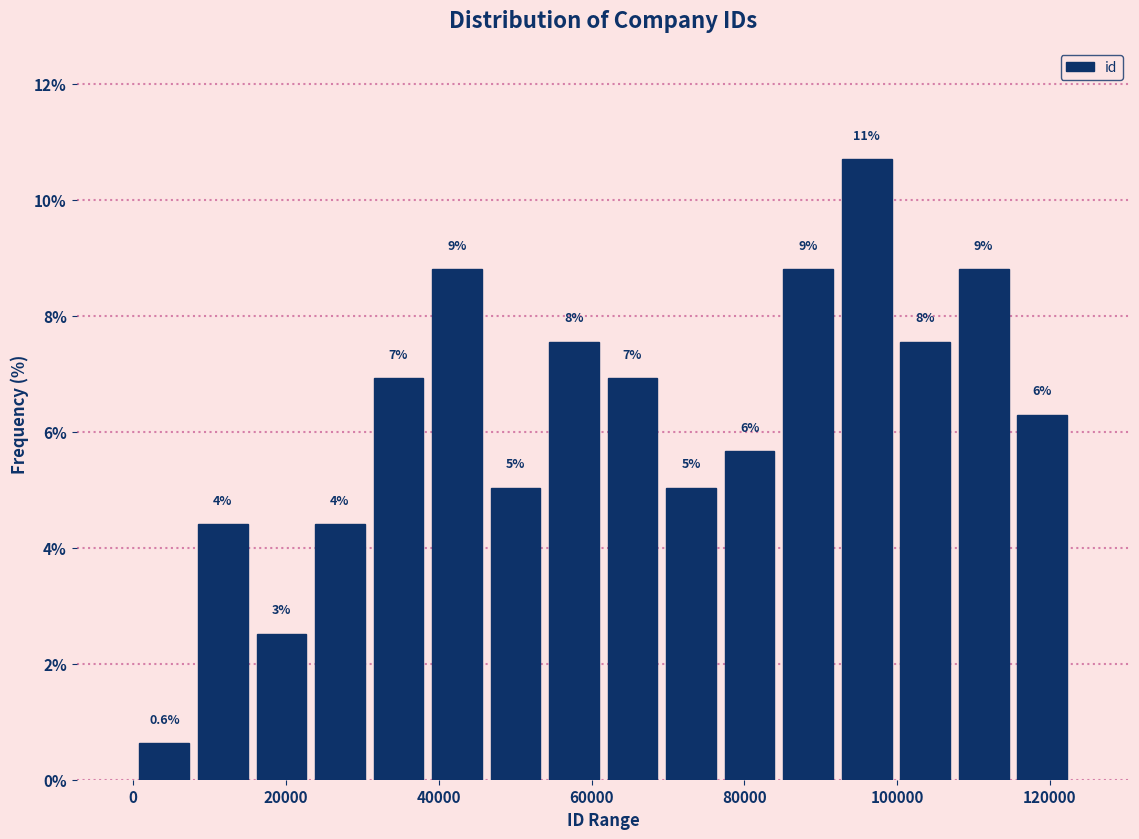

Read against the x-axis, roughly where is the centre of the tallest bar?

96000